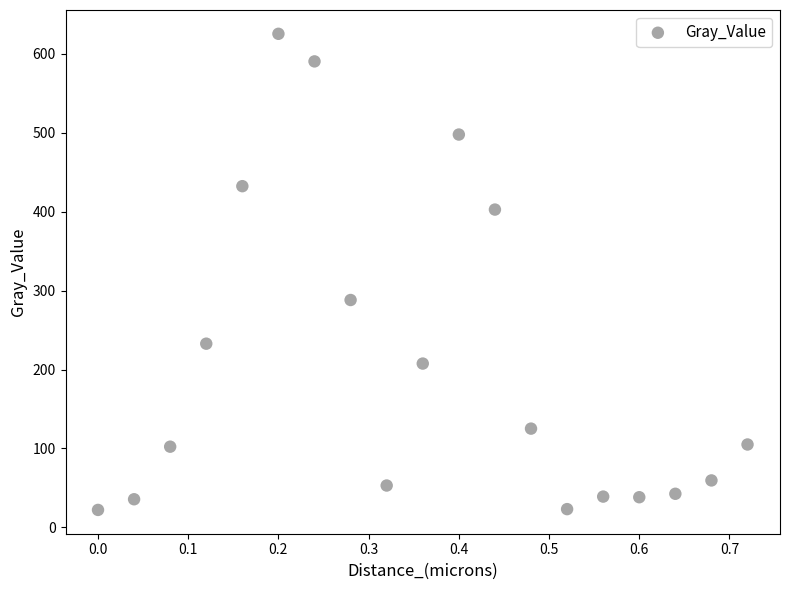

What Y value in the scatter plot is closest to 323?

288.1